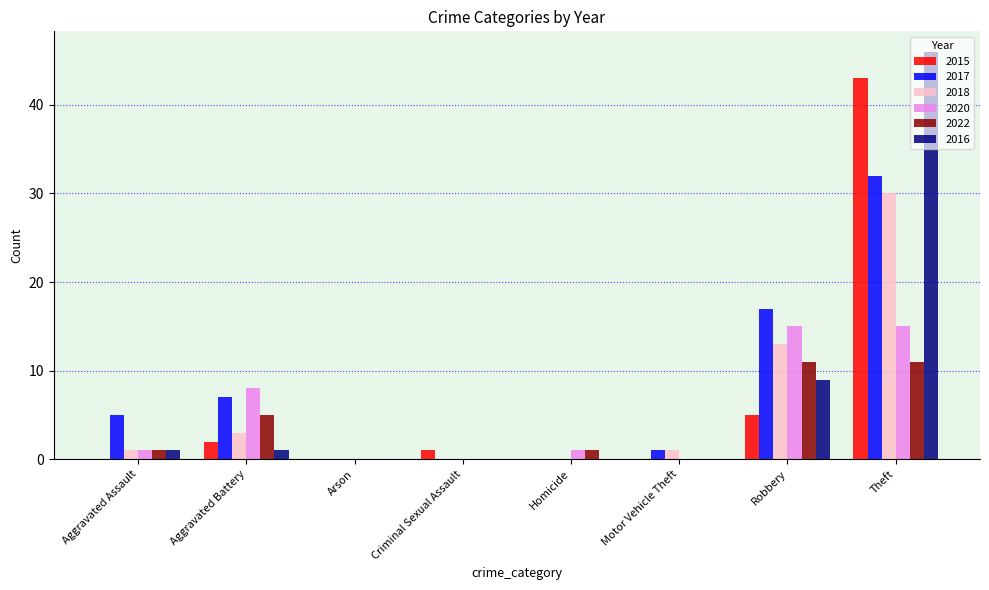

At which category is the sum across all series the highest?

Theft